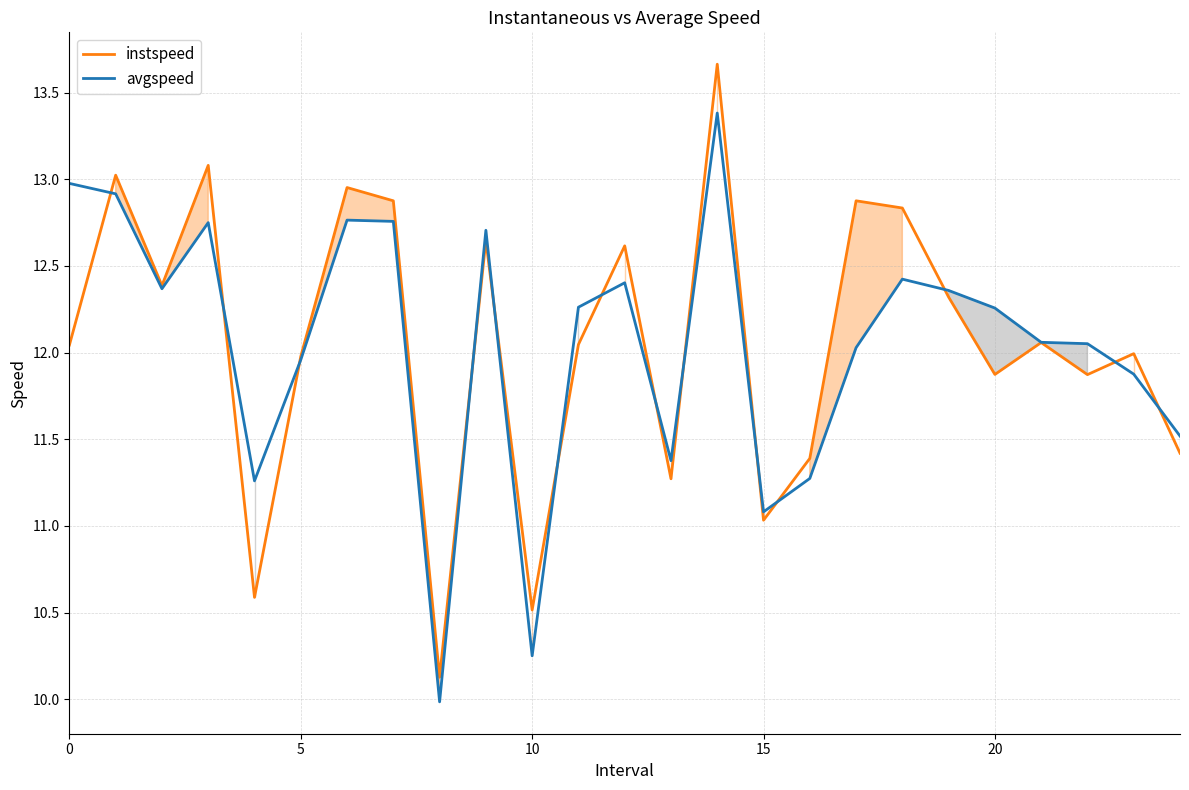

Reading left to right, list all the values displayed in this chart.

instspeed: 12.0	13.0	12.4	13.1	10.6	12.0	13.0	12.9	10.1	12.6	10.5	12.0	12.6	11.3	13.7	11.0	11.4	12.9	12.8	12.3	11.9	12.1	11.9	12.0	11.4
avgspeed: 13.0	12.9	12.4	12.8	11.3	12.0	12.8	12.8	10.0	12.7	10.3	12.3	12.4	11.4	13.4	11.1	11.3	12.0	12.4	12.4	12.3	12.1	12.1	11.9	11.5